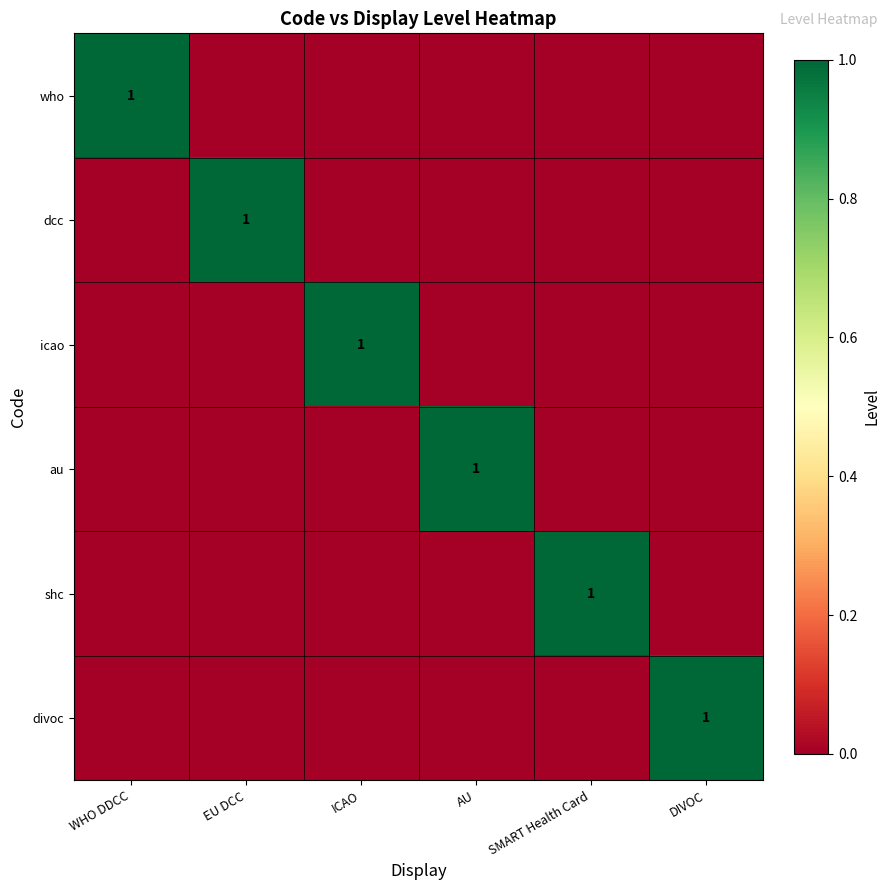

What is the total value across all series at SMART Health Card?

1